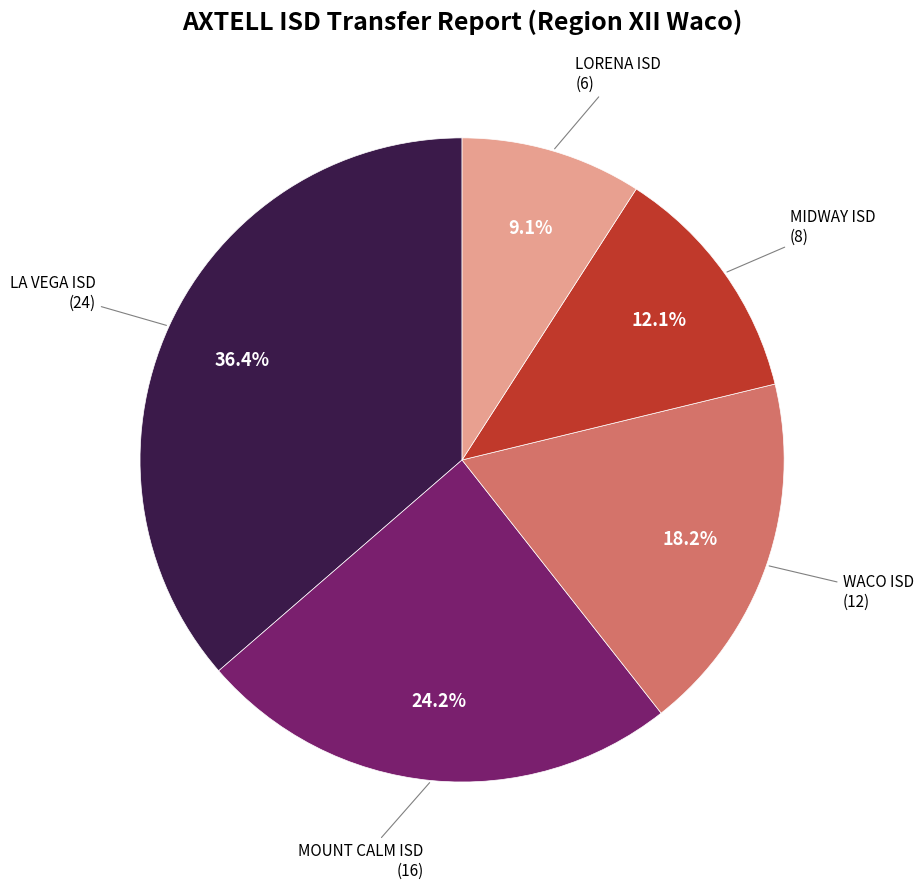

Is there a majority slice in this chart?

No